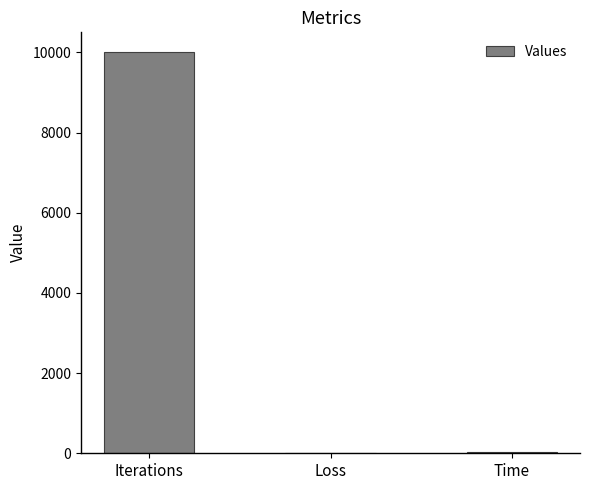

The chart shows a value of 10000.0 at Iterations. True or false?

True